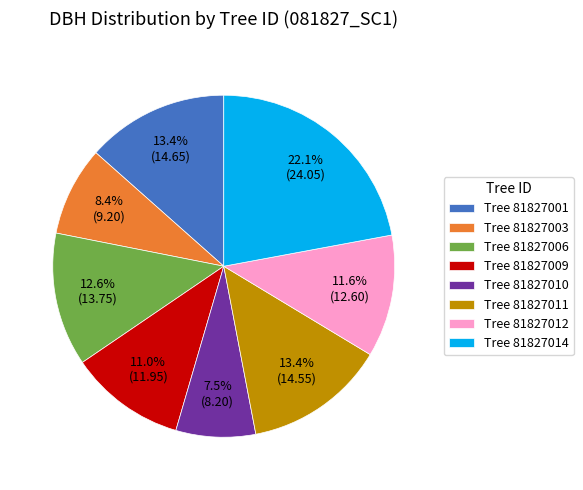

Does Tree 81827006 represent more than half of the total?

No